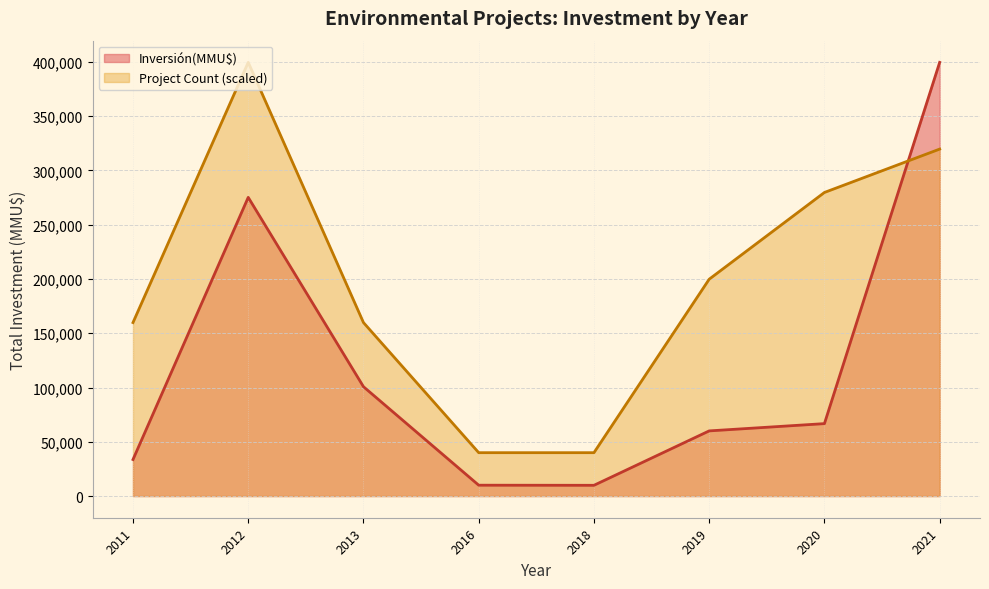

The value of Project Count (scaled) at 2012 is 212608.3. True or false?

False